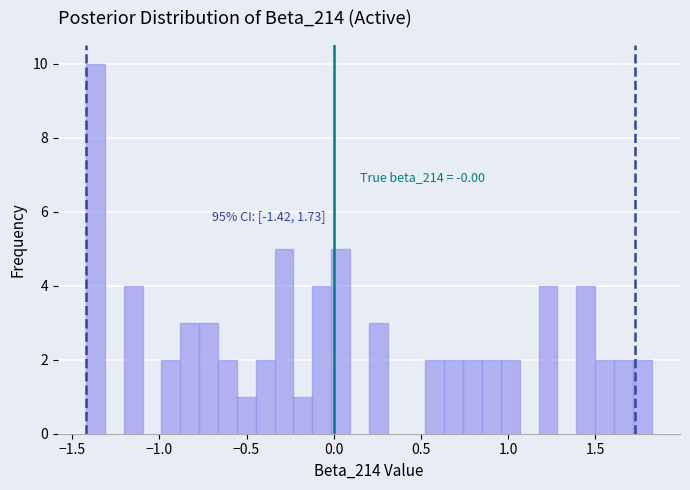

Around what value on the x-axis is the tallest bar? Give the approximate position of its centre, as read against the axis.

-1.35